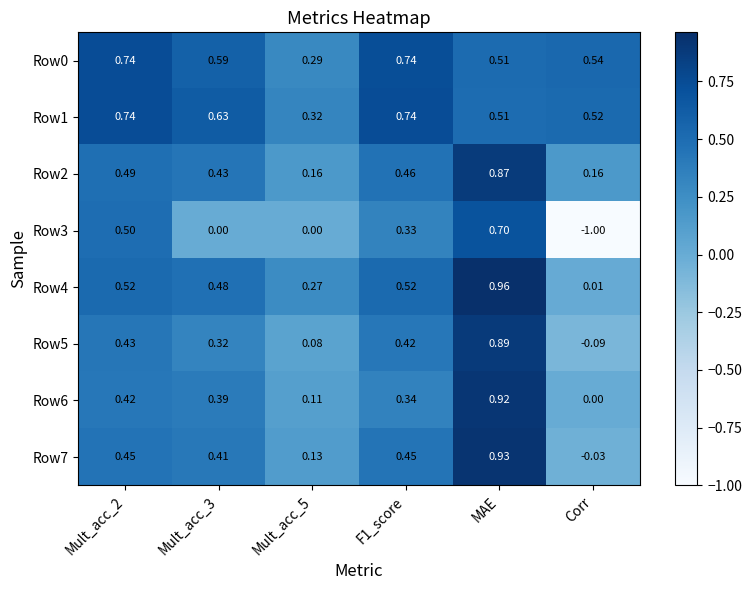

At which category is the sum across all series the highest?

MAE